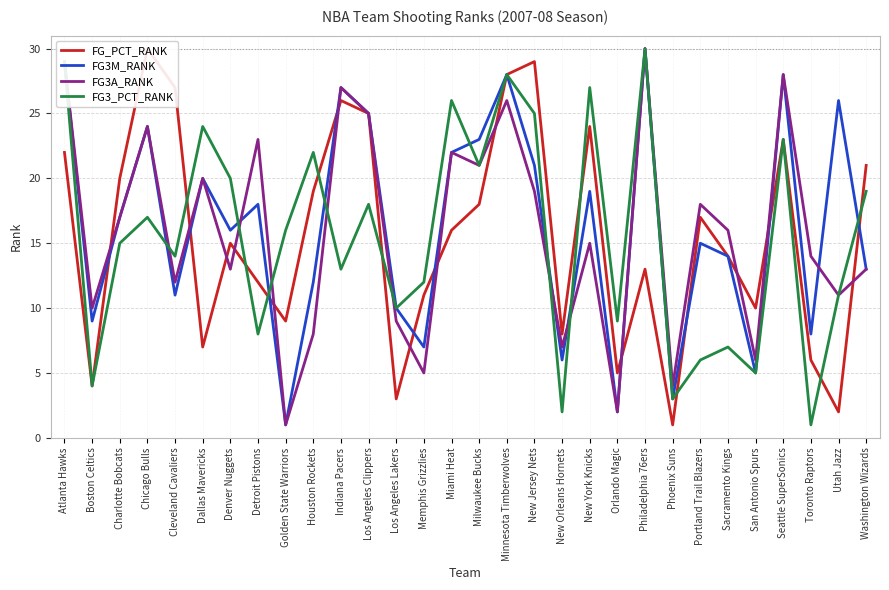

Which series has the largest total across all categories?

FG3M_RANK